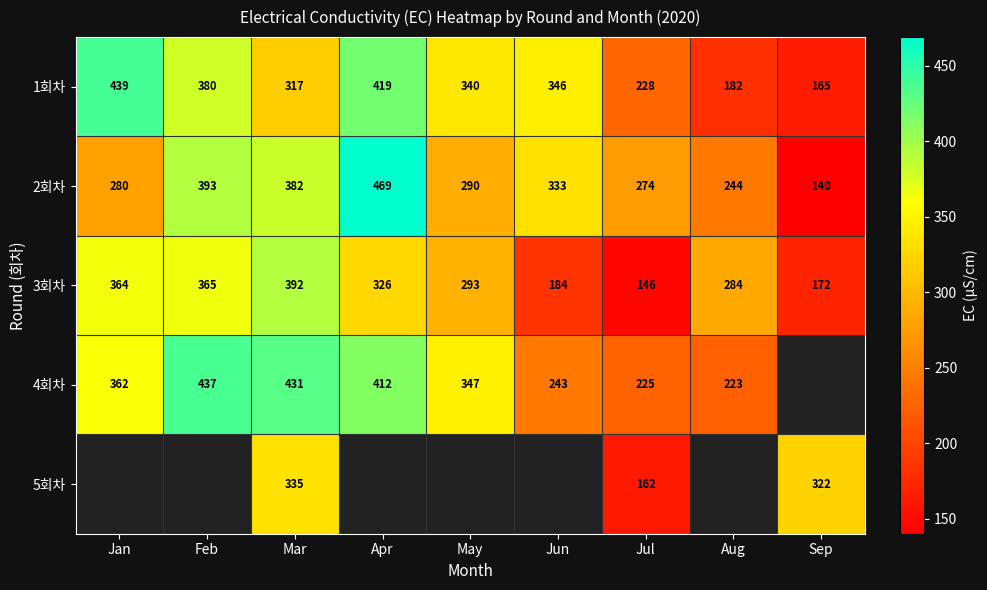

What is the difference between the highest and lowest values at Mar?

114